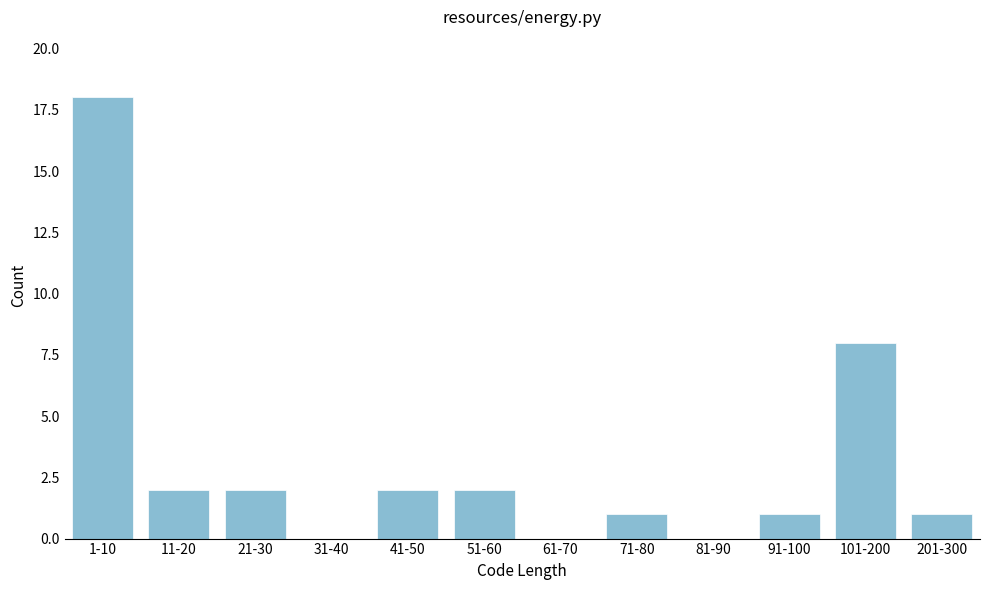

Reading left to right, extract all data points from this chart.

1-10=18	11-20=2	21-30=2	31-40=0	41-50=2	51-60=2	61-70=0	71-80=1	81-90=0	91-100=1	101-200=8	201-300=1